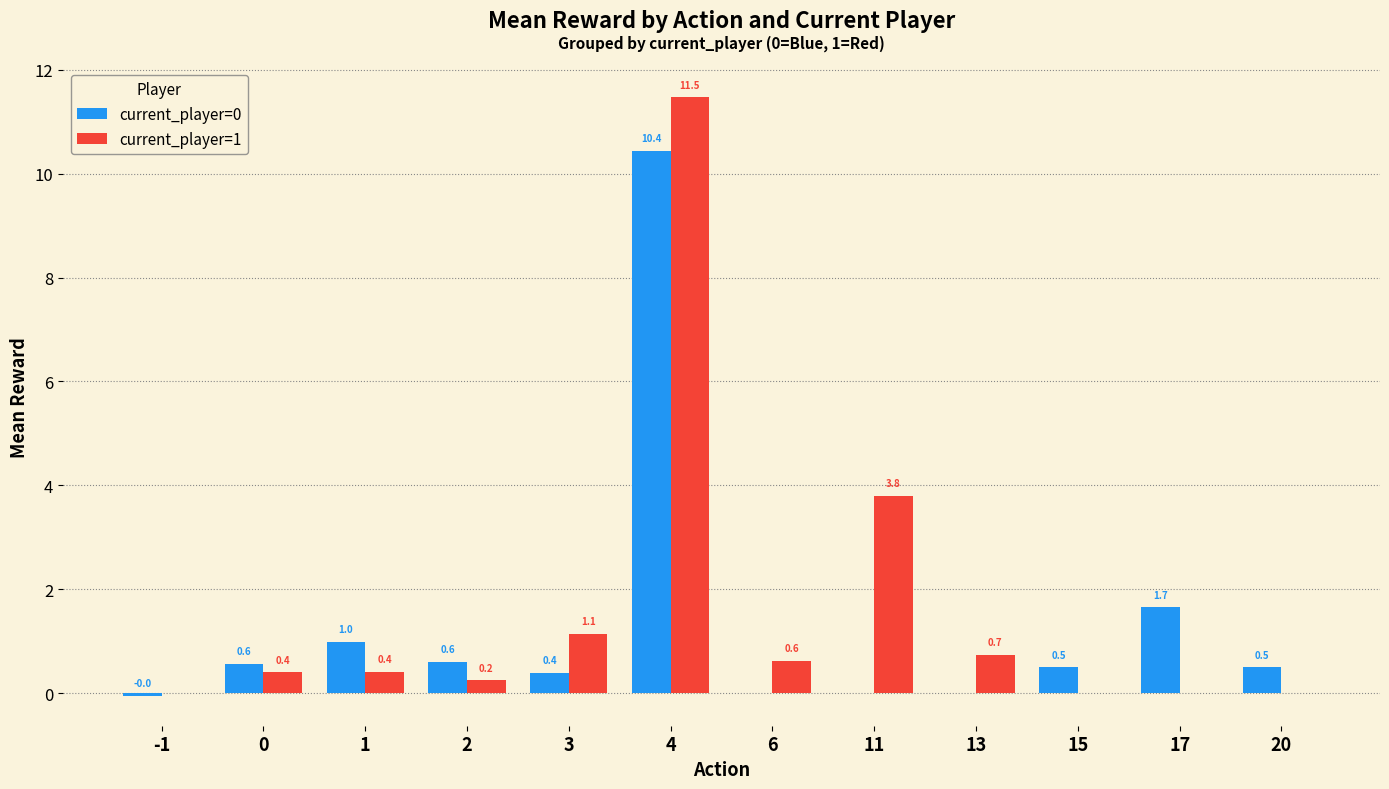

The current_player=0 series shows 5.7 at 4. True or false?

False